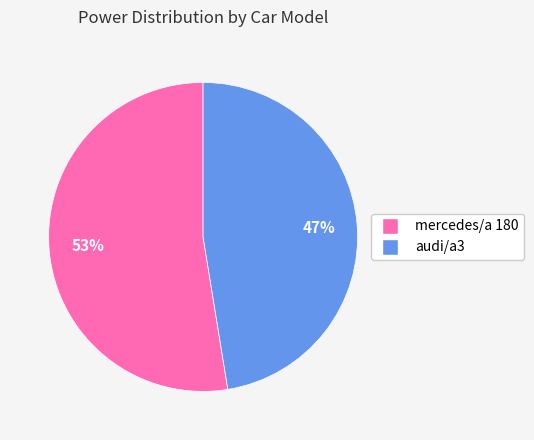

Combined, do audi/a3 and mercedes/a 180 account for over 50%?

Yes